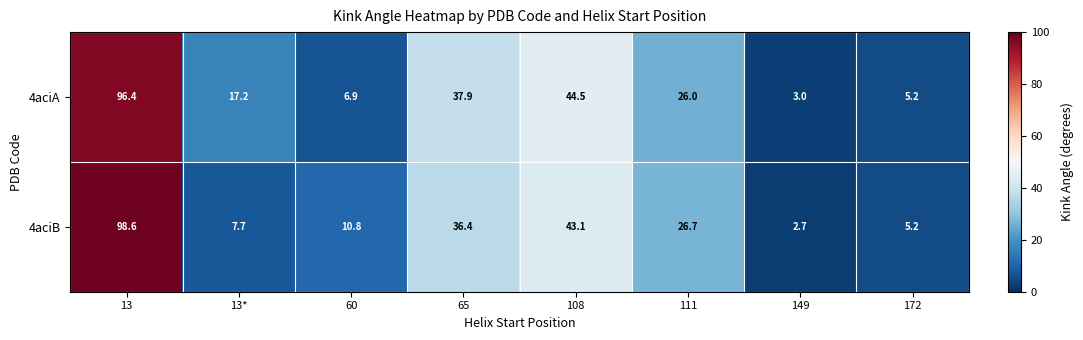

Reading left to right, transcribe all the data shown in this chart.

4aciA: 96.4	17.2	6.9	37.9	44.5	26.0	3.0	5.2
4aciB: 98.6	7.7	10.8	36.4	43.1	26.7	2.7	5.2